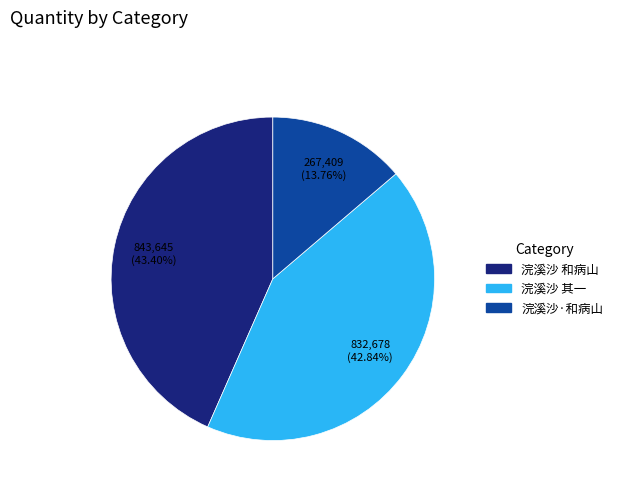

Count the number of slices in the pie.

3